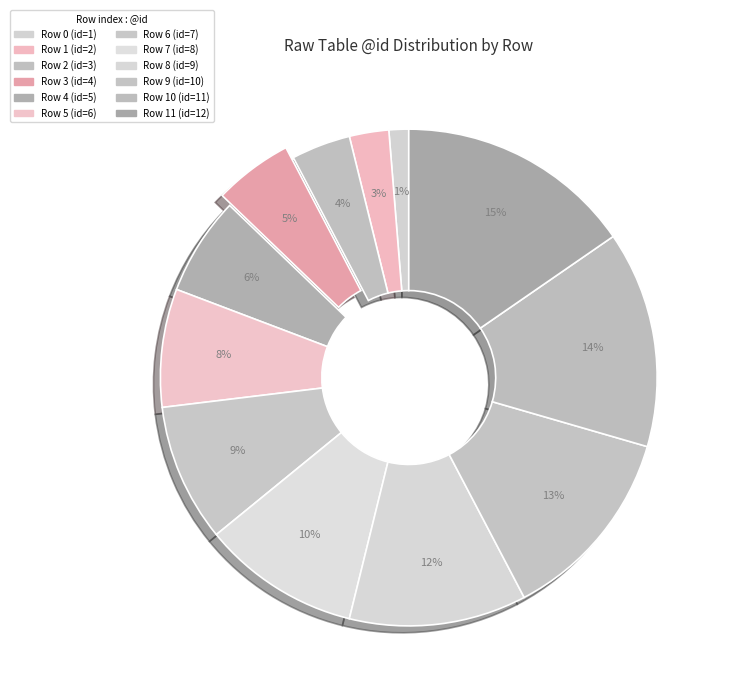

Count the number of slices in the pie.

12